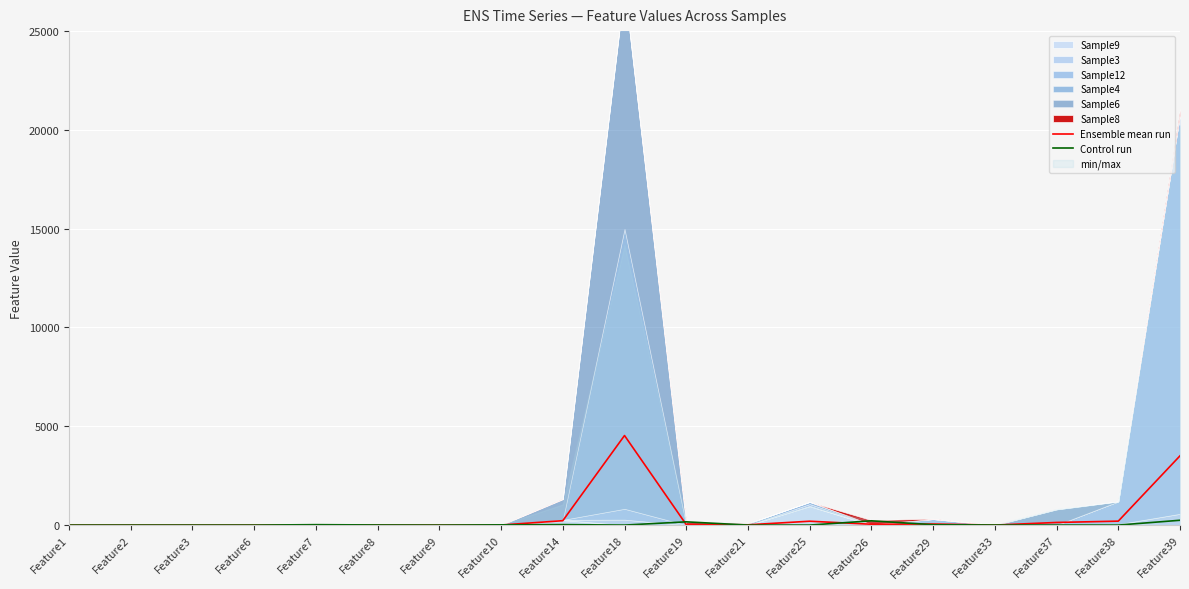

At which label is Control run closest to 122?

Feature19